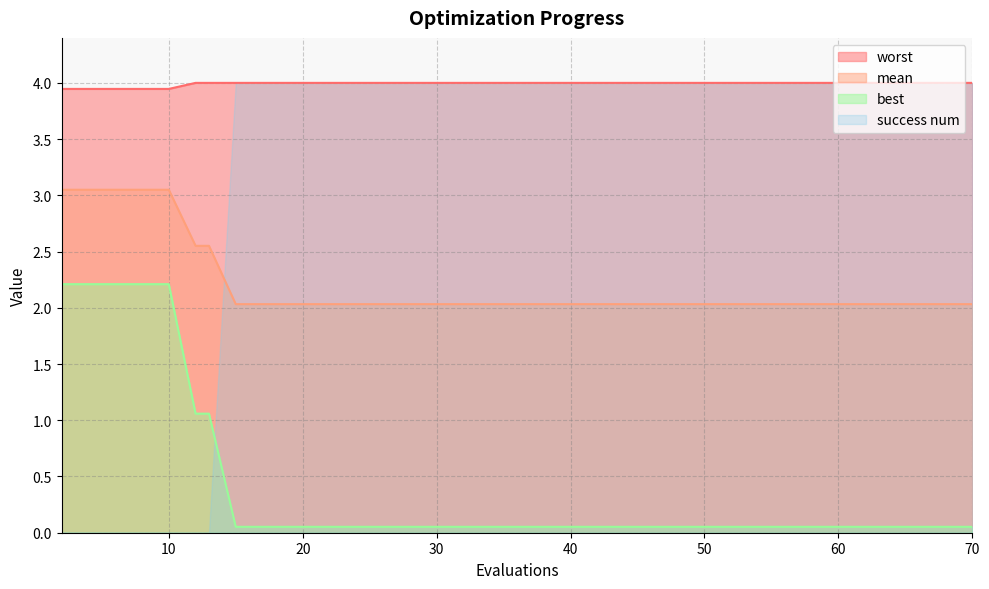

True or false: best and worst intersect in this chart.

False